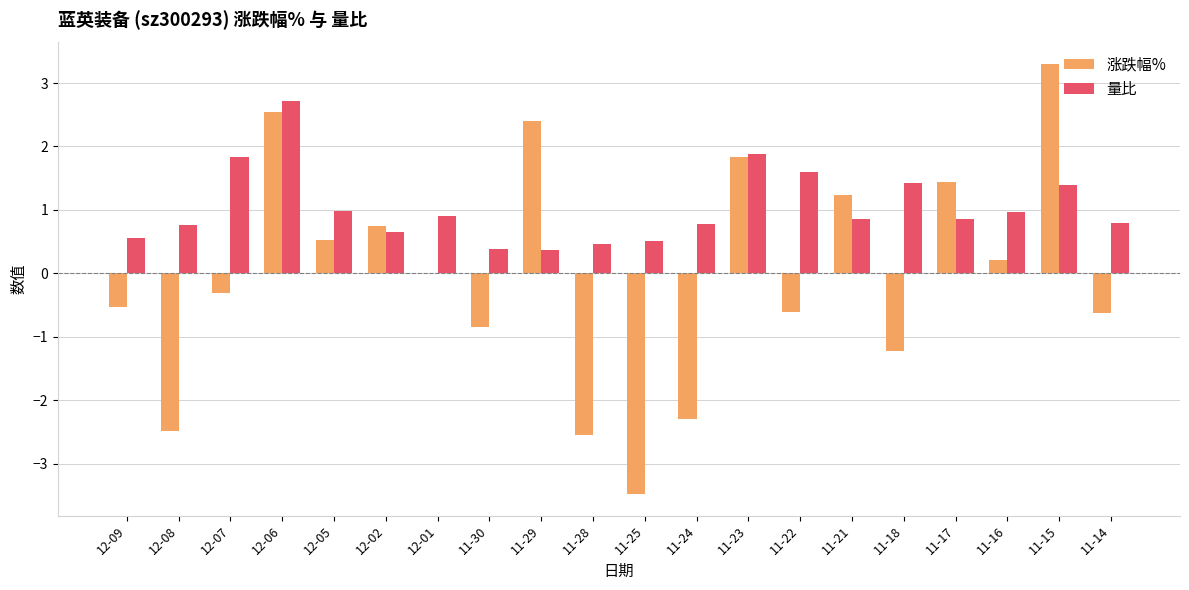

What value does the 涨跌幅% series have at 11-14?

-0.6